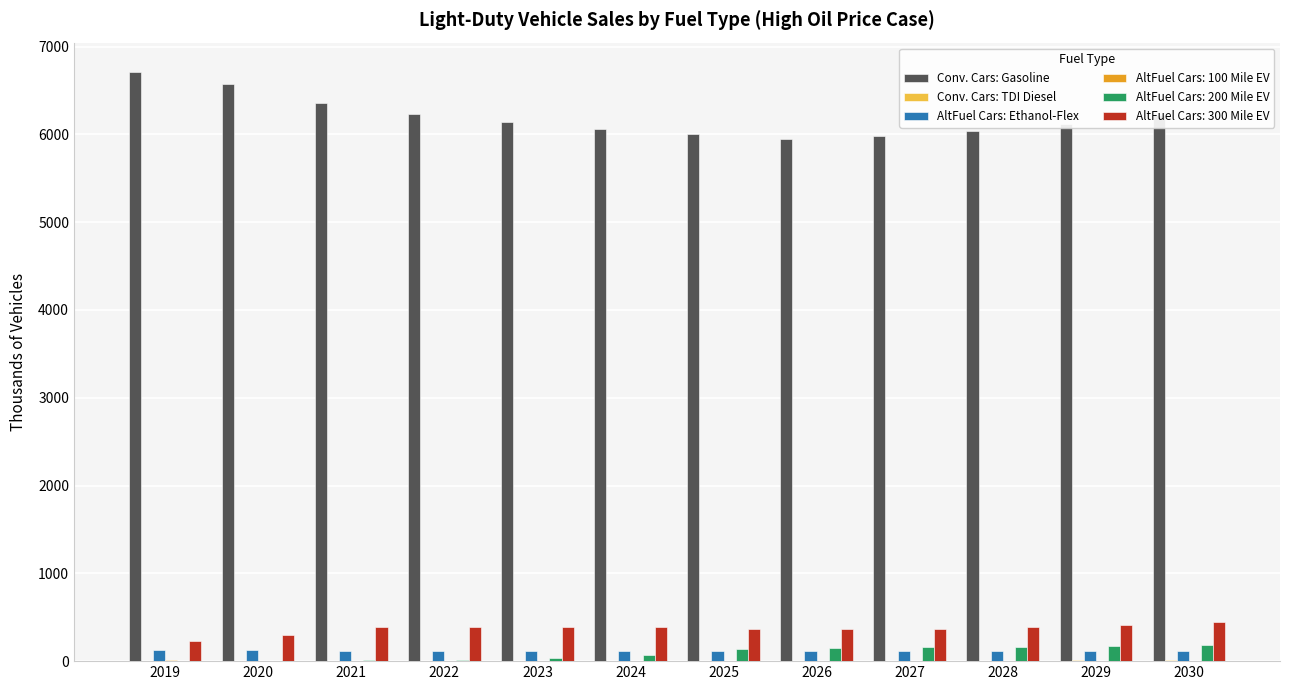

Which series has the largest total across all categories?

Conv. Cars: Gasoline